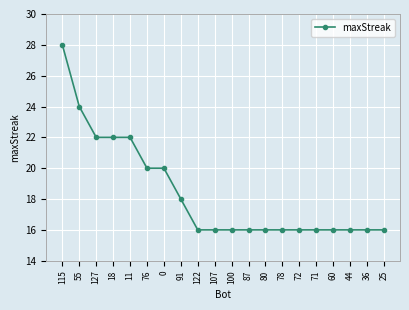

The value at 0 is 20. True or false?

True